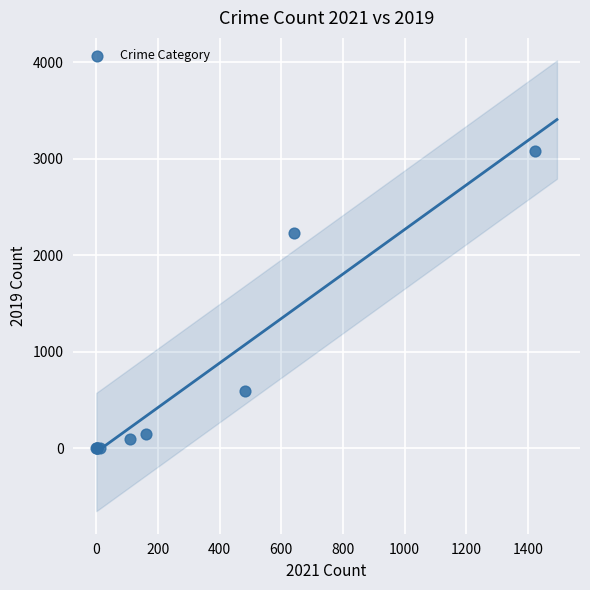

What Y value in the scatter plot is closest to 1540?

2230